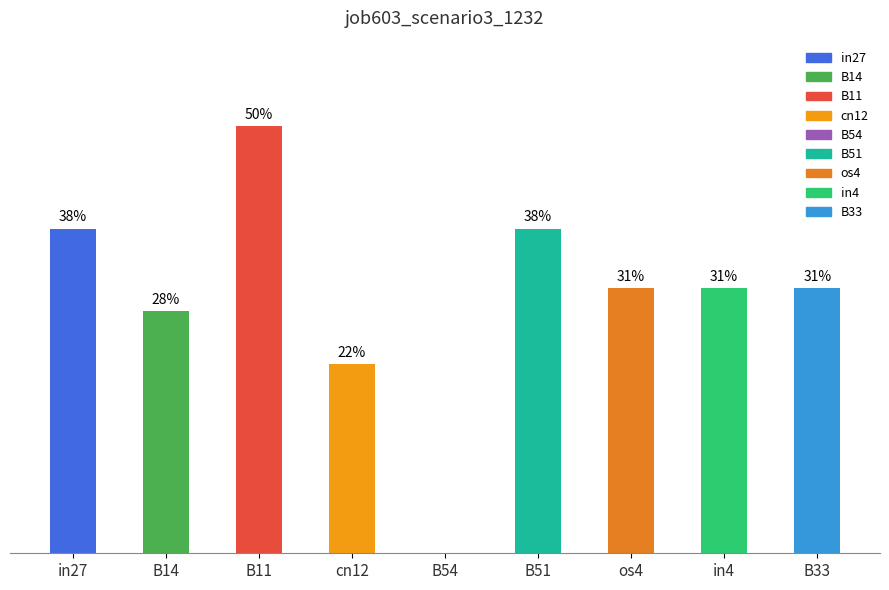

Are the bars horizontal?

No